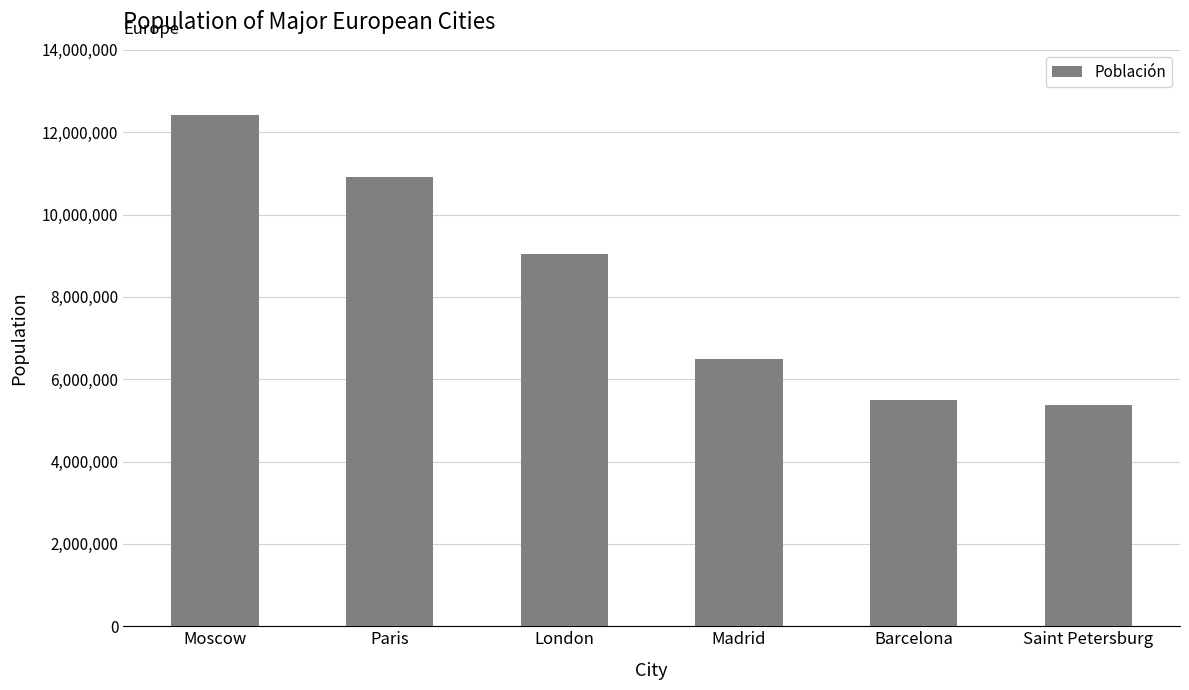

The value at Barcelona is 8909304. True or false?

False